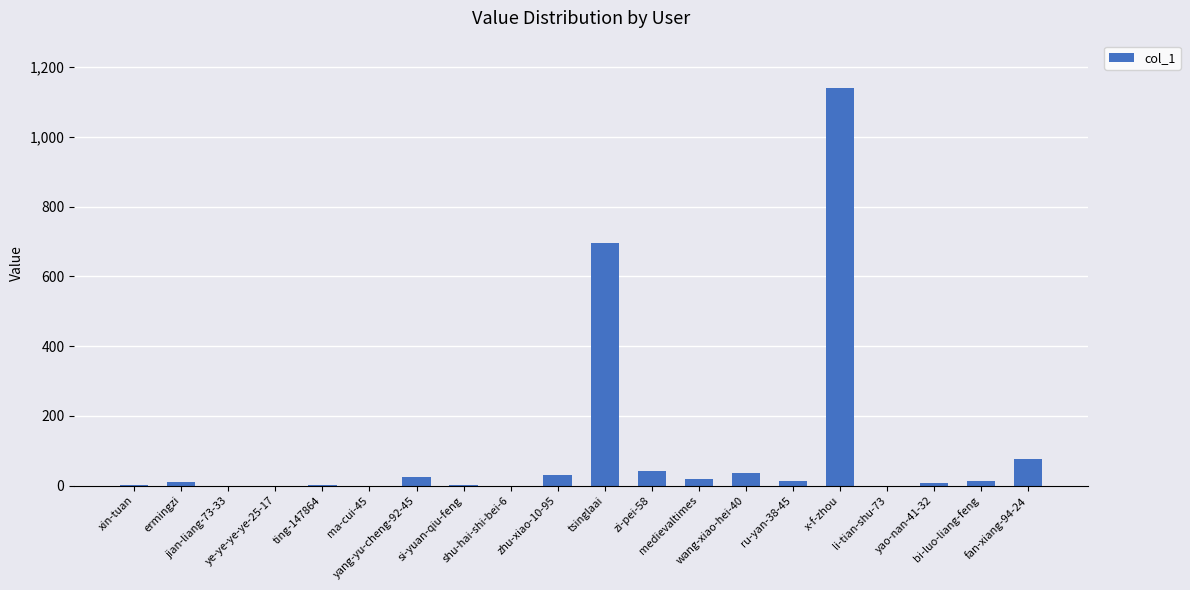

Is it true that the value at ye-ye-ye-ye-25-17 is 0?

True